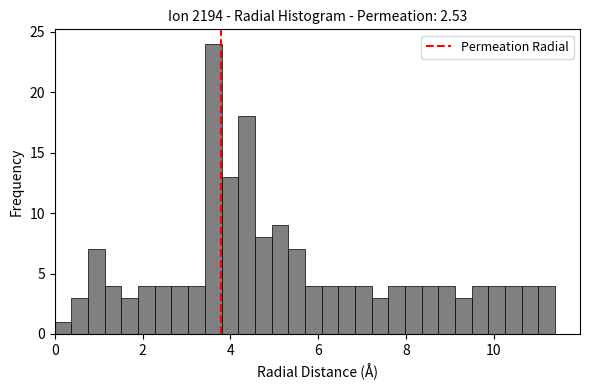

Around what value on the x-axis is the tallest bar? Give the approximate position of its centre, as read against the axis.

3.6